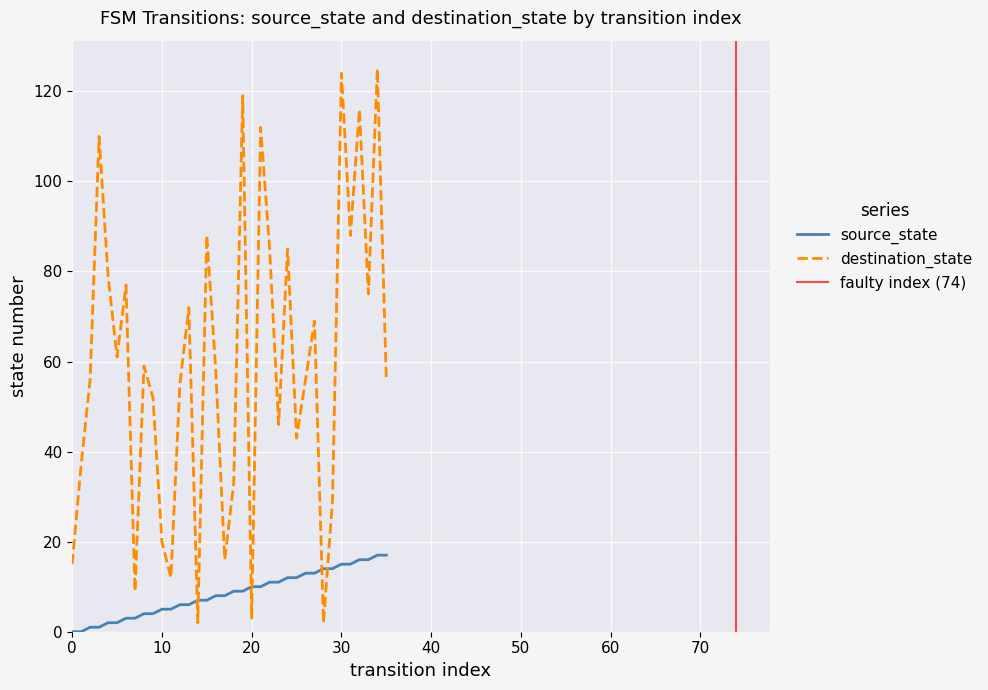

What is the highest value of the source_state series?

17